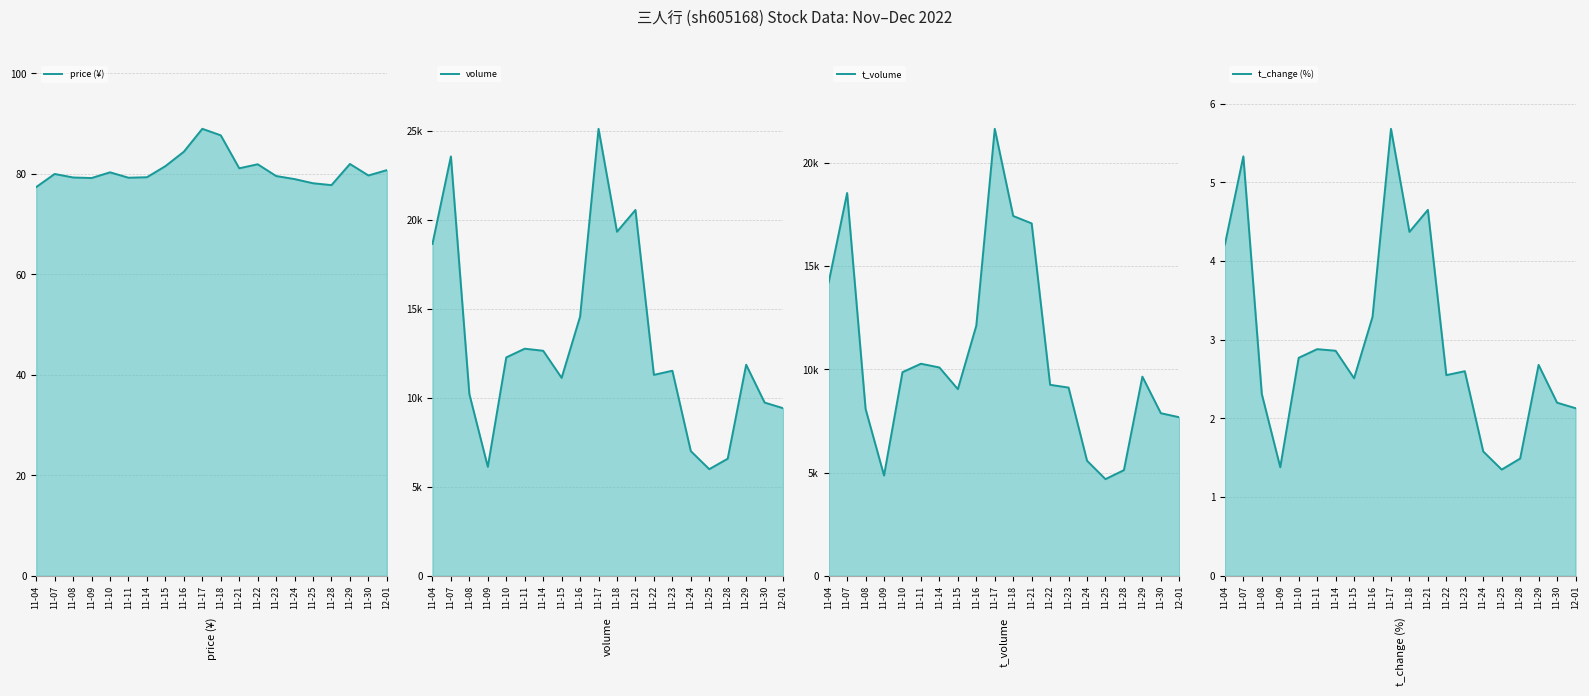

True or false: t_volume has a value of 17752.4 at 11-11.

False